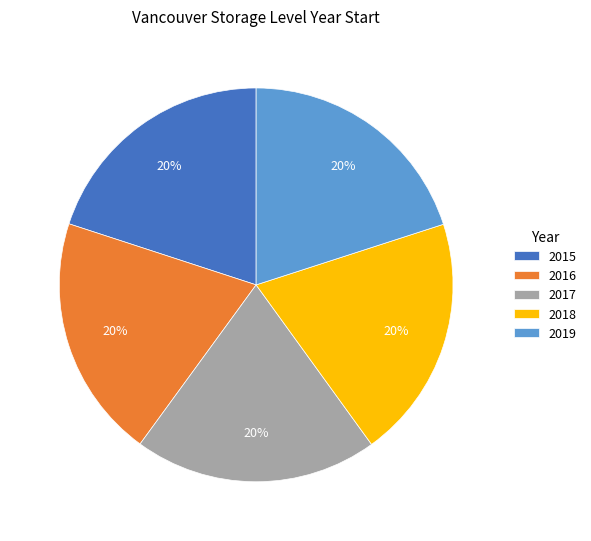

To the nearest percent, what percentage of the pie is 2015?

20%